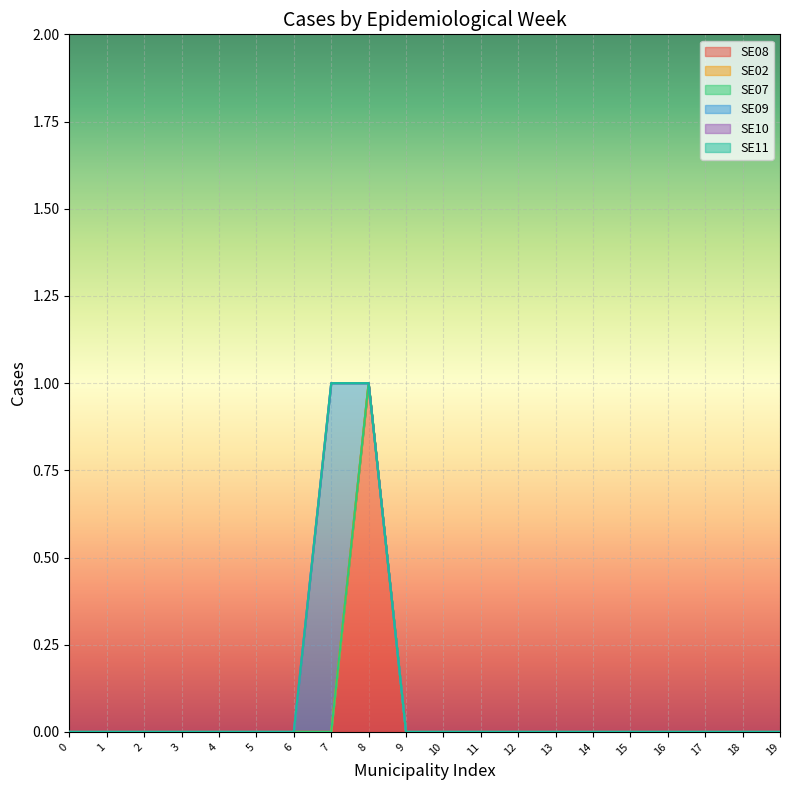

Rank the series by their maximum value, from highest to lowest.

SE08, SE09, SE02, SE07, SE10, SE11